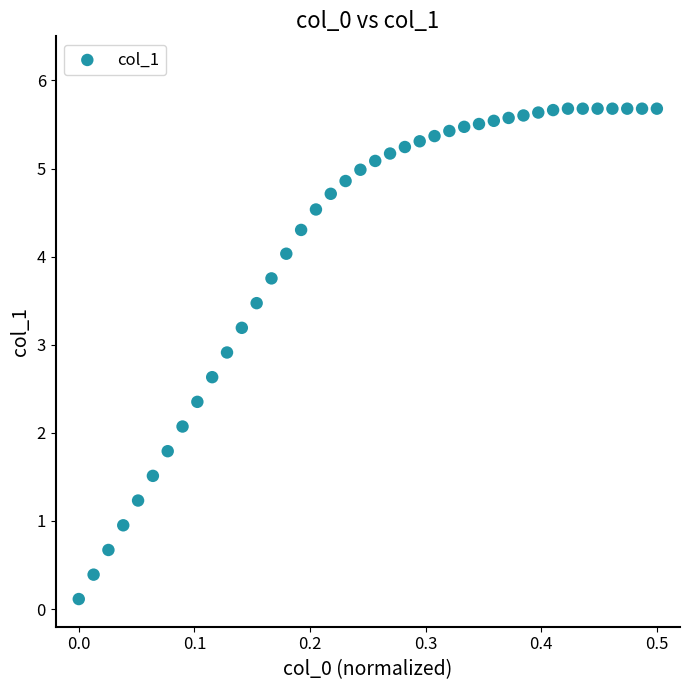

What Y value in the scatter plot is closest to 2?

2.1